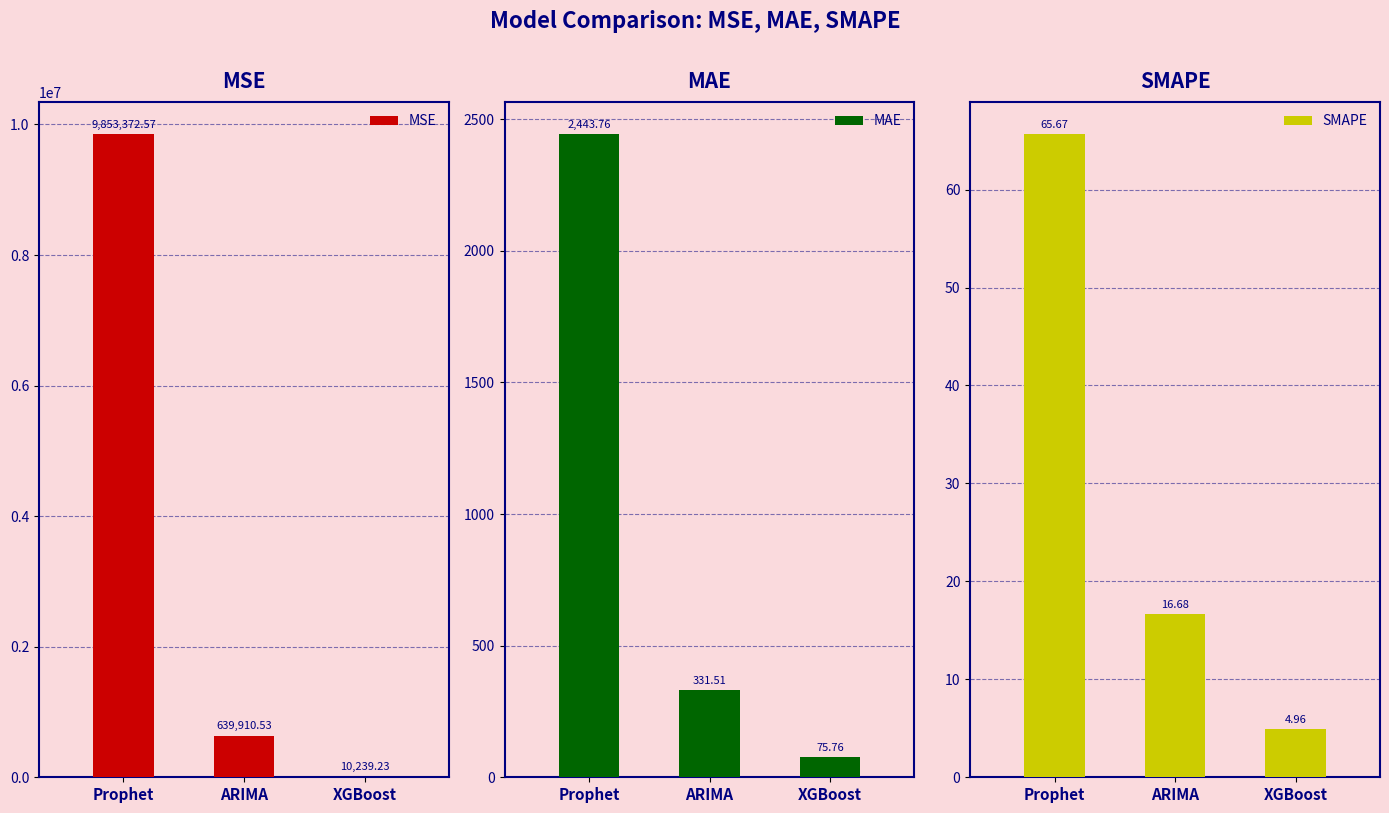

True or false: MSE has a value of 5685.3 at XGBoost.

False